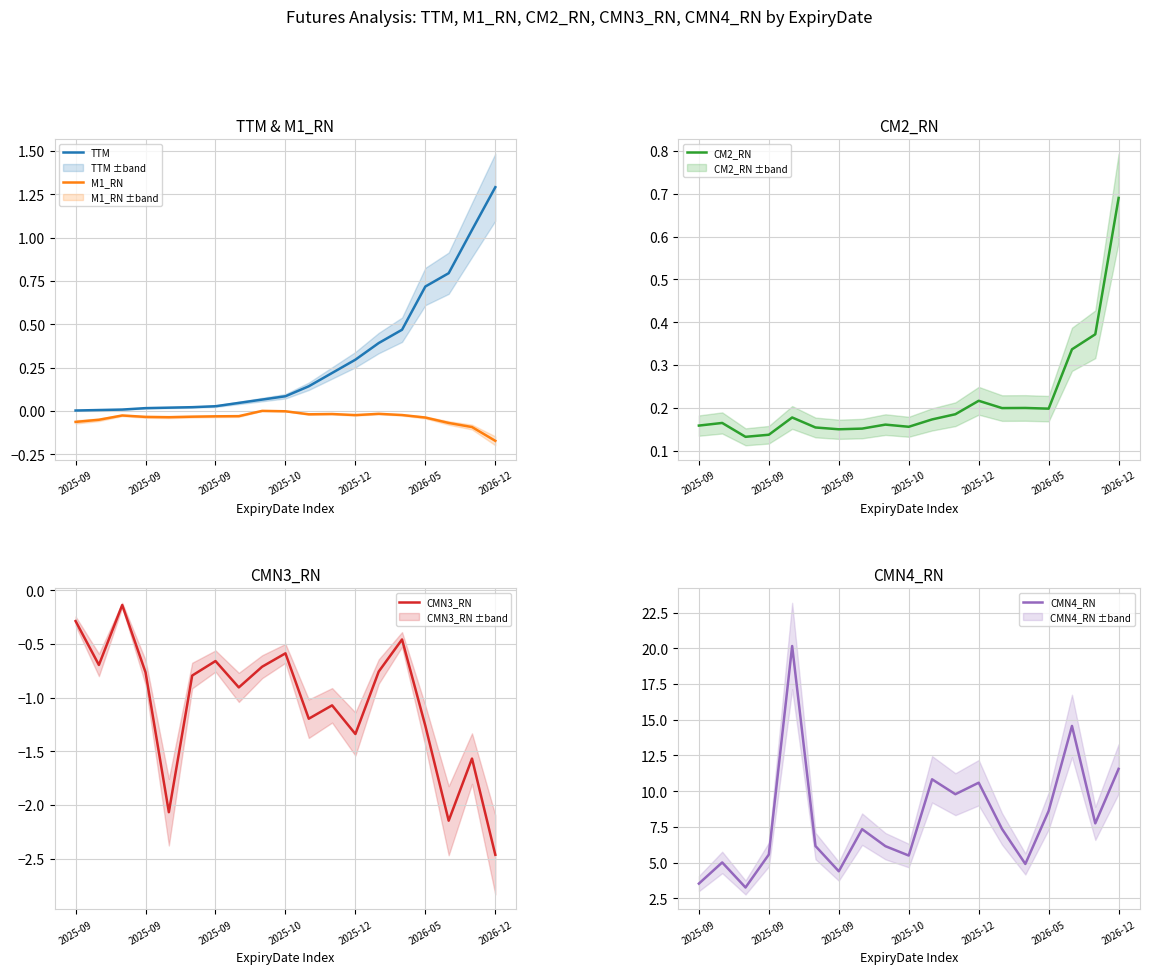

True or false: CMN3_RN and CM2_RN cross at least once.

False